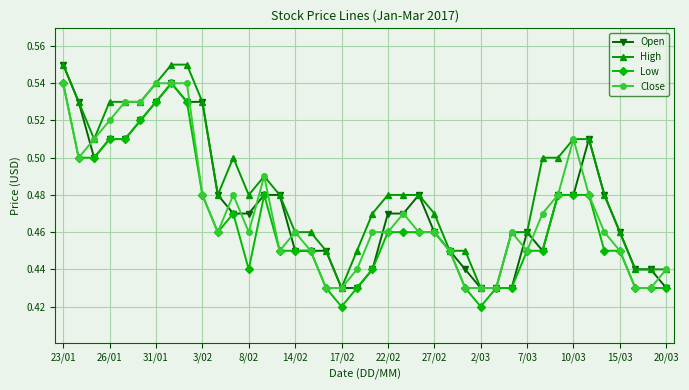

Count the Open values in the range 0 to 1.

40